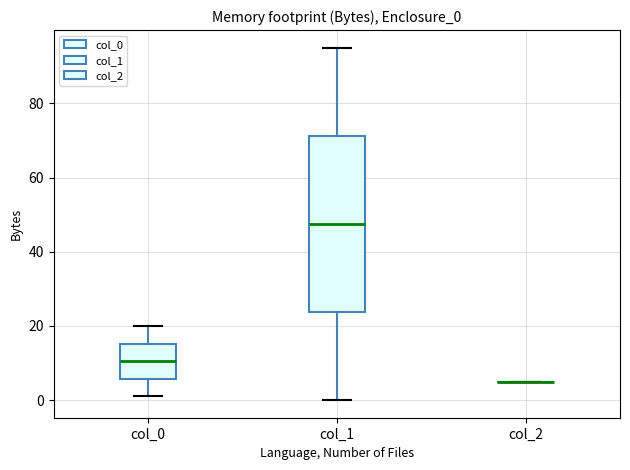

Where does the median line of the box for col_0 sit on the y-axis? The values are not printed on the chart, so give them approximately, as read against the axis.

10